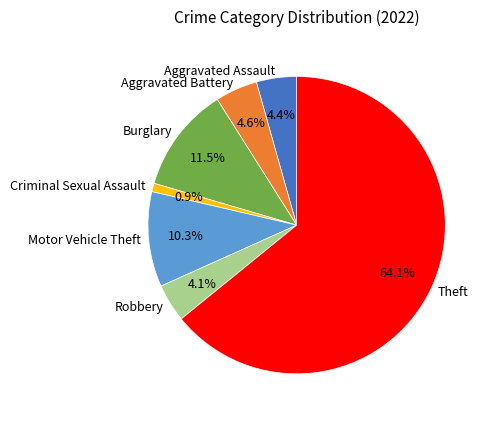

Which category has the smallest portion of the pie?

Criminal Sexual Assault